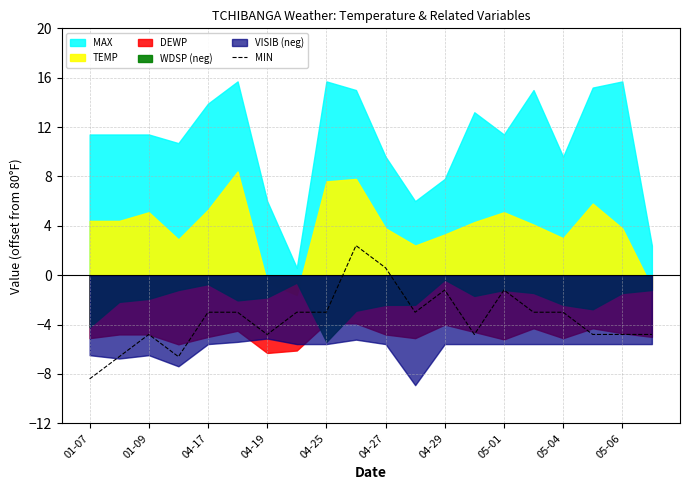

The MIN series shows -13.6 at 01-07. True or false?

False